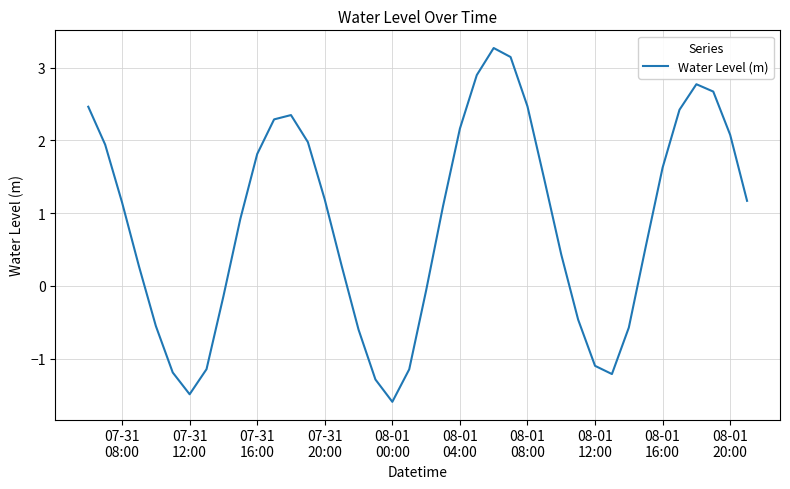

Reading right to left, extract all data points from this chart.

1.2	2.1	2.7	2.8	2.4	1.6	0.5	-0.6	-1.2	-1.1	-0.5	0.4	1.5	2.5	3.1	3.3	2.9	2.2	1.1	-0.1	-1.1	-1.6	-1.3	-0.6	0.3	1.2	2.0	2.3	2.3	1.8	0.9	-0.1	-1.1	-1.5	-1.2	-0.6	0.3	1.1	1.9	2.5